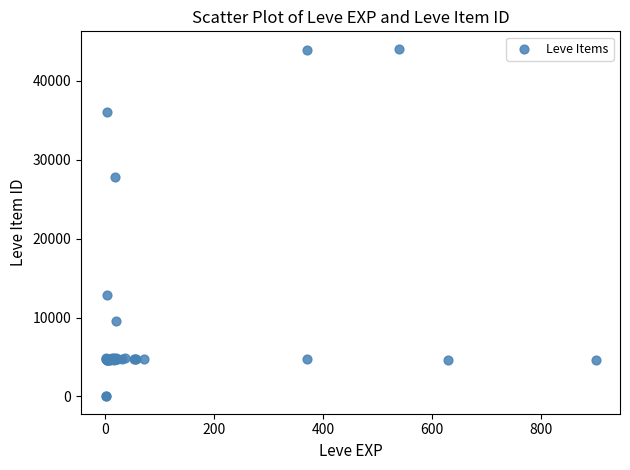

What Y value in the scatter plot is closest to 22048?

27884